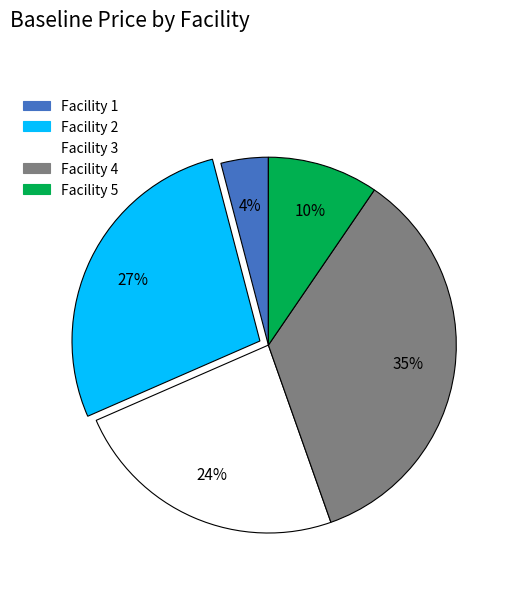

Do Facility 1 and Facility 5 together represent more than half of the pie?

No